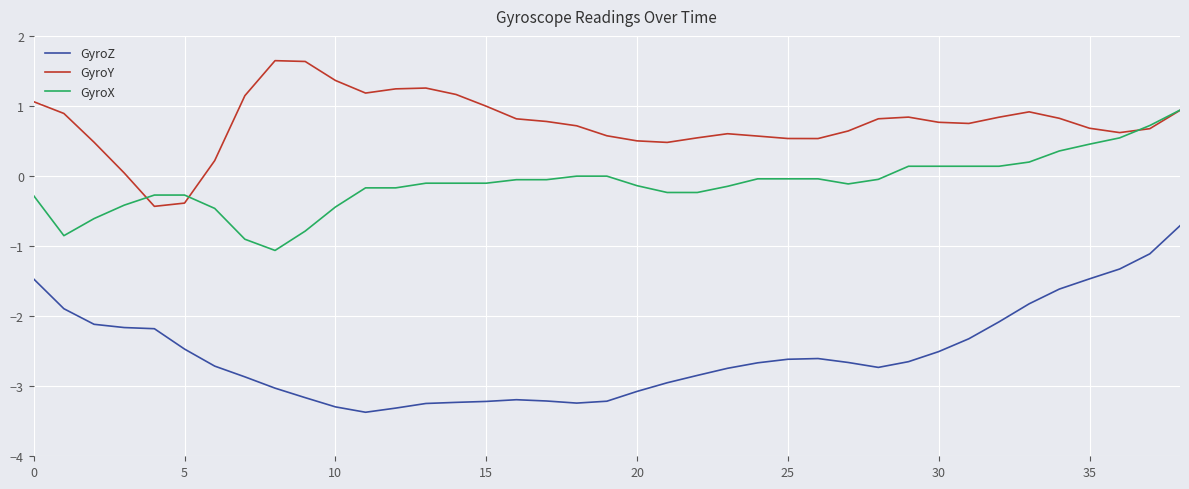

True or false: GyroY and GyroZ intersect in this chart.

False